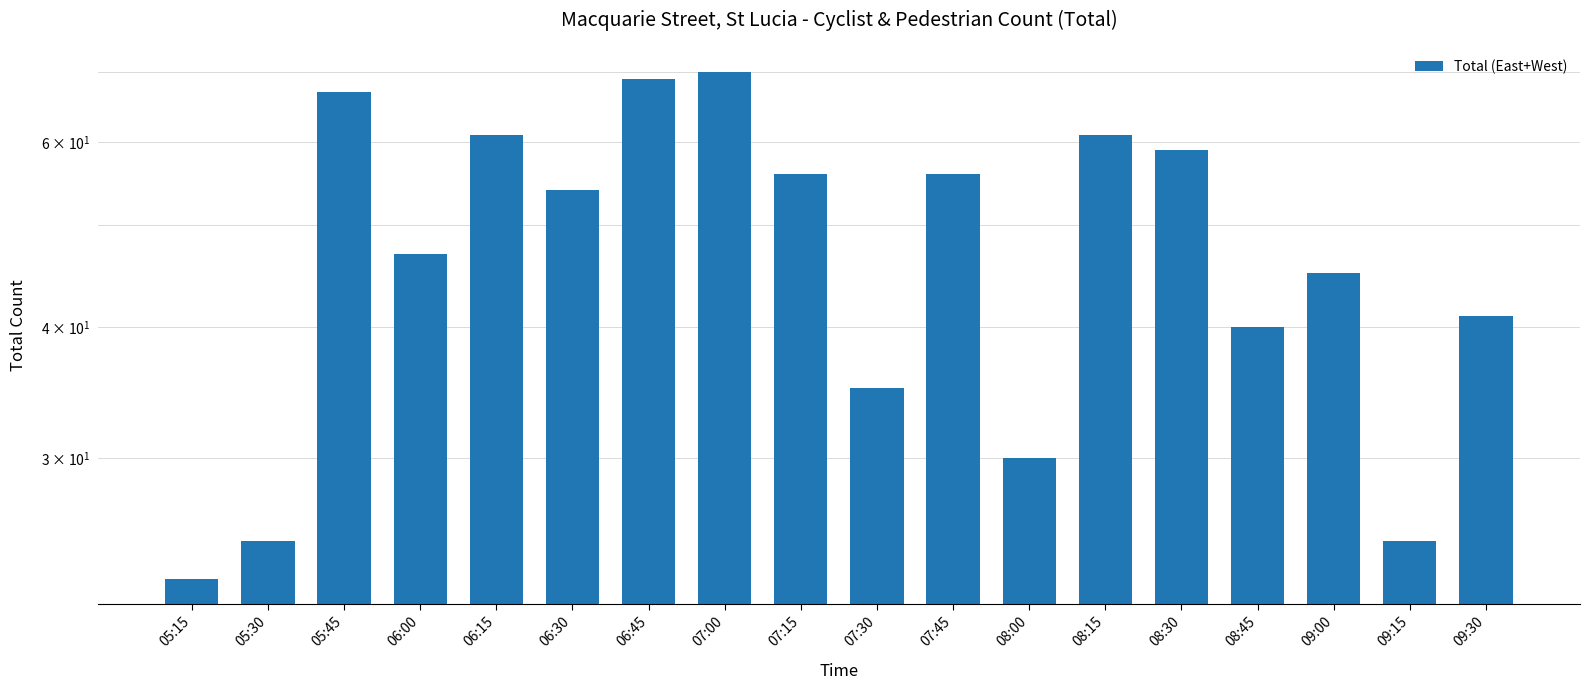

Reading left to right, what are all the values shown in this chart?

23	25	67	47	61	54	69	70	56	35	56	30	61	59	40	45	25	41